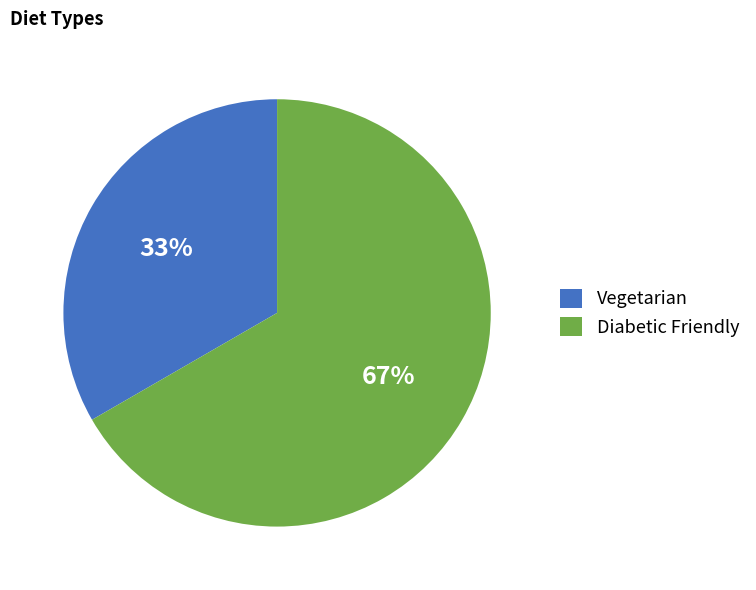

Which category accounts for the majority?

Diabetic Friendly